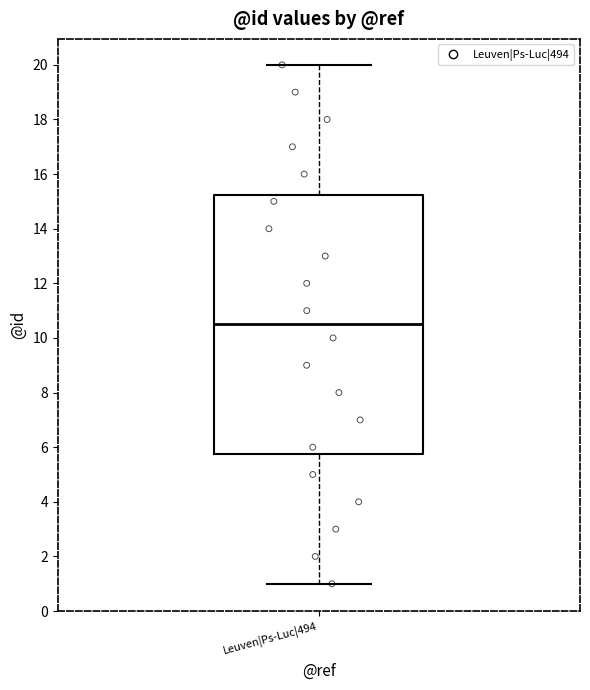

Where does the lower whisker of the box for Leuven|Ps-Luc|494 end on the y-axis? The values are not printed on the chart, so give them approximately, as read against the axis.

1.0